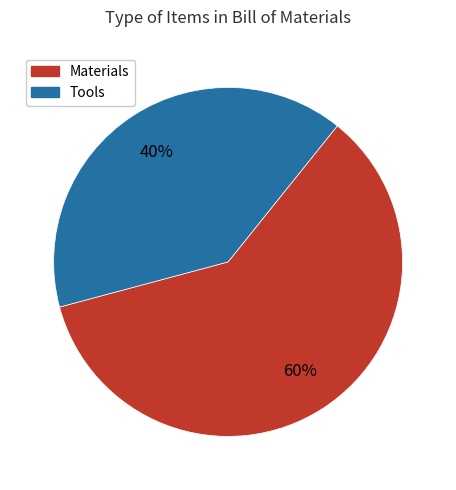

Is there any slice that represents more than half of the pie?

Yes